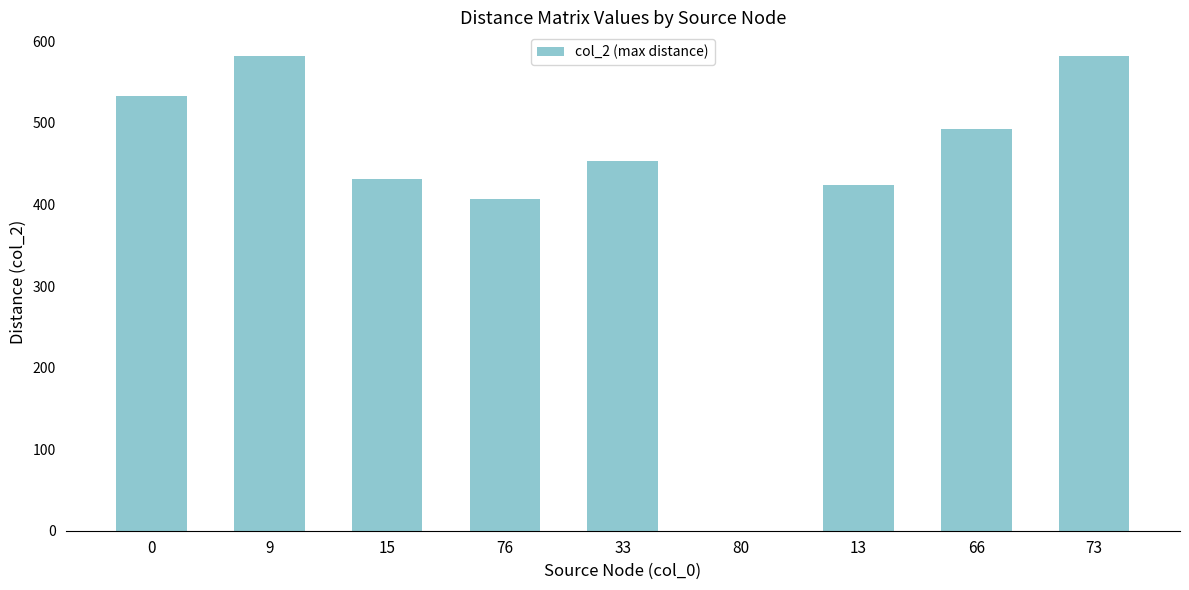

What is the change in value from 80 to 66?

+493